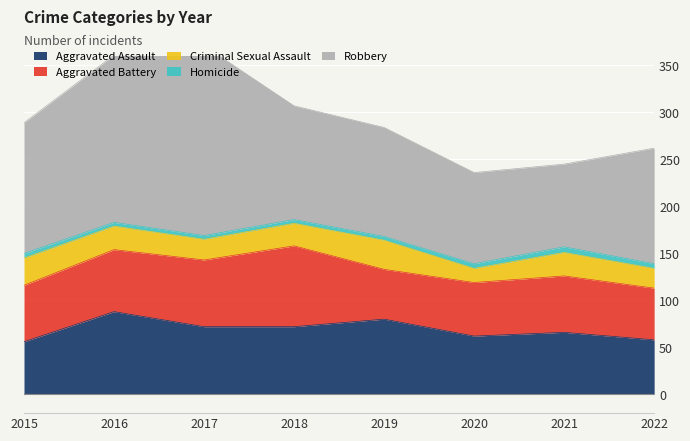

Which category has the lowest value across all series?

2016